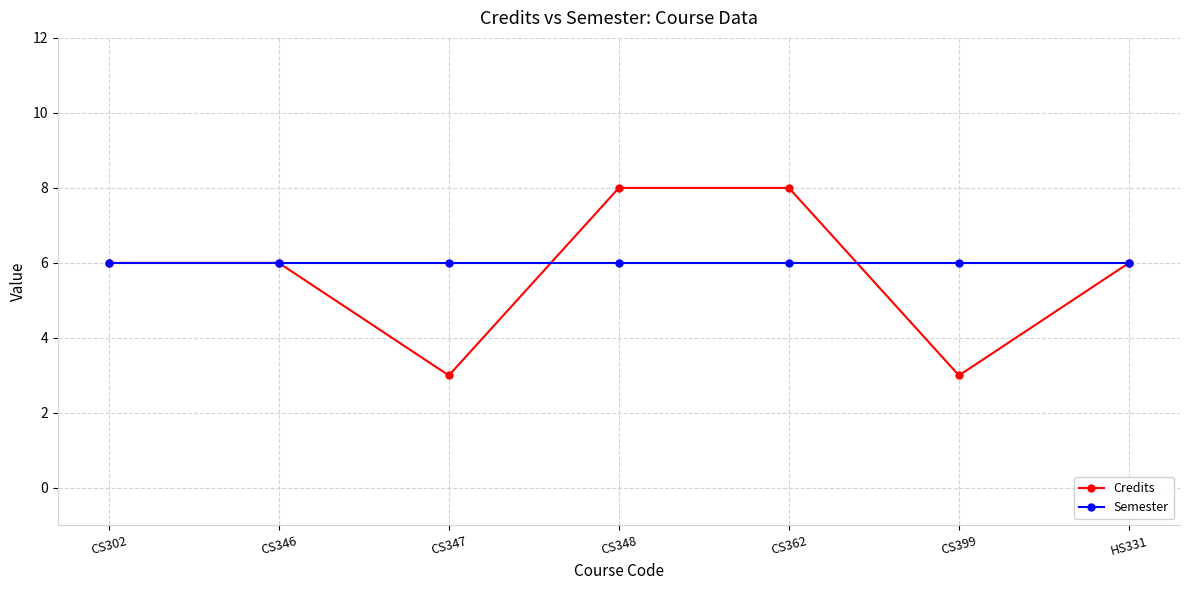

Reading left to right, list all the values displayed in this chart.

Credits: CS302=6	CS346=6	CS347=3	CS348=8	CS362=8	CS399=3	HS331=6
Semester: CS302=6	CS346=6	CS347=6	CS348=6	CS362=6	CS399=6	HS331=6